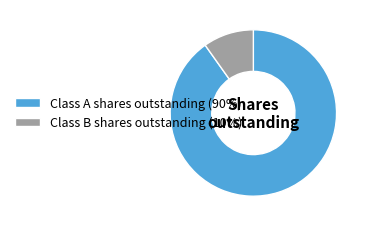

Is there any slice that represents more than half of the pie?

Yes